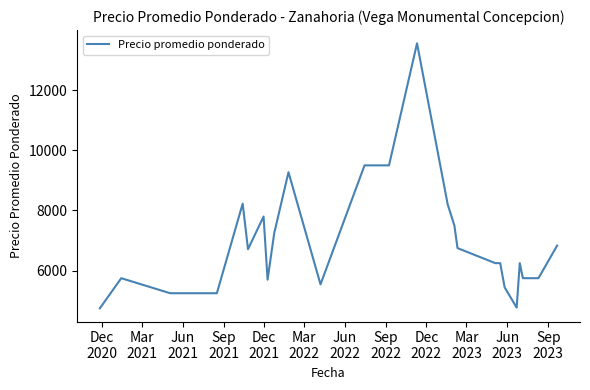

What is the greatest value displayed?

13556